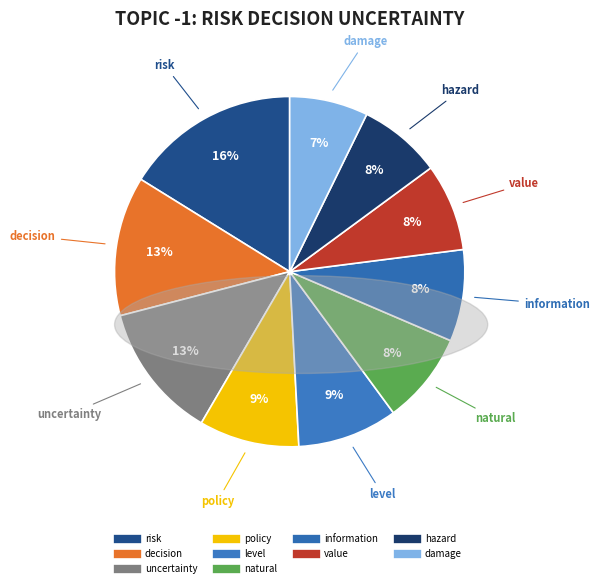

Which has a higher value, risk or hazard?

risk